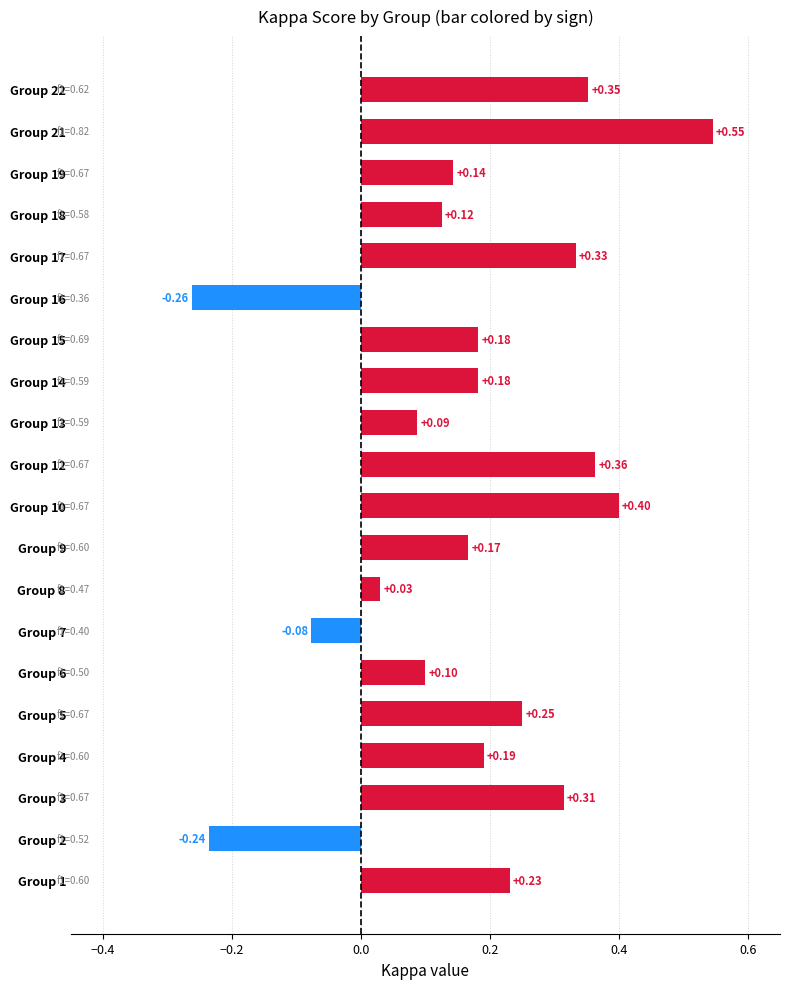

Between Group 4 and Group 1, which is larger?

Group 1